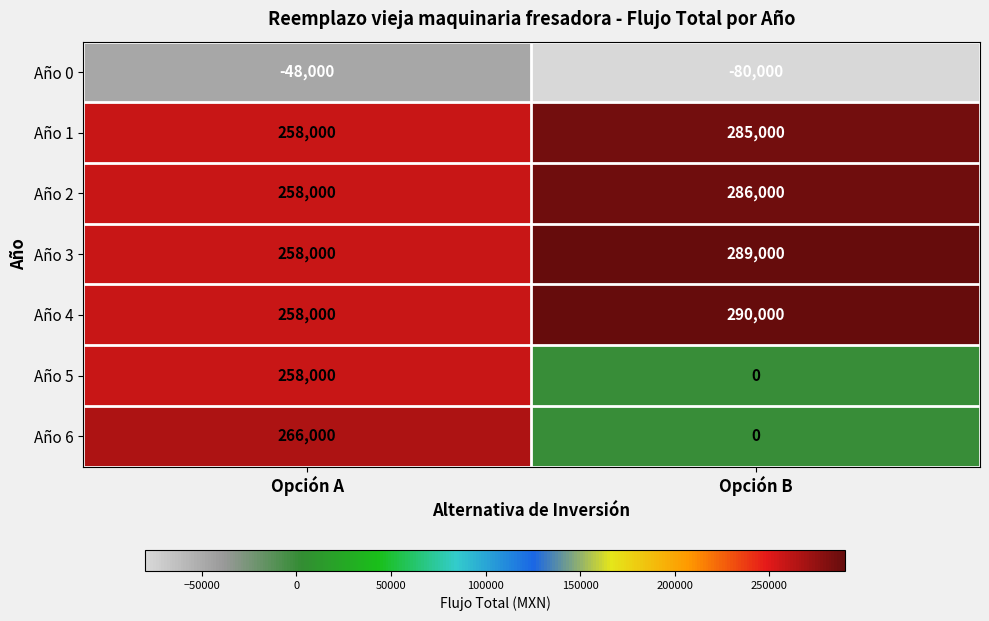

List the labels in order of Año 5 value, largest first.

Opción A, Opción B